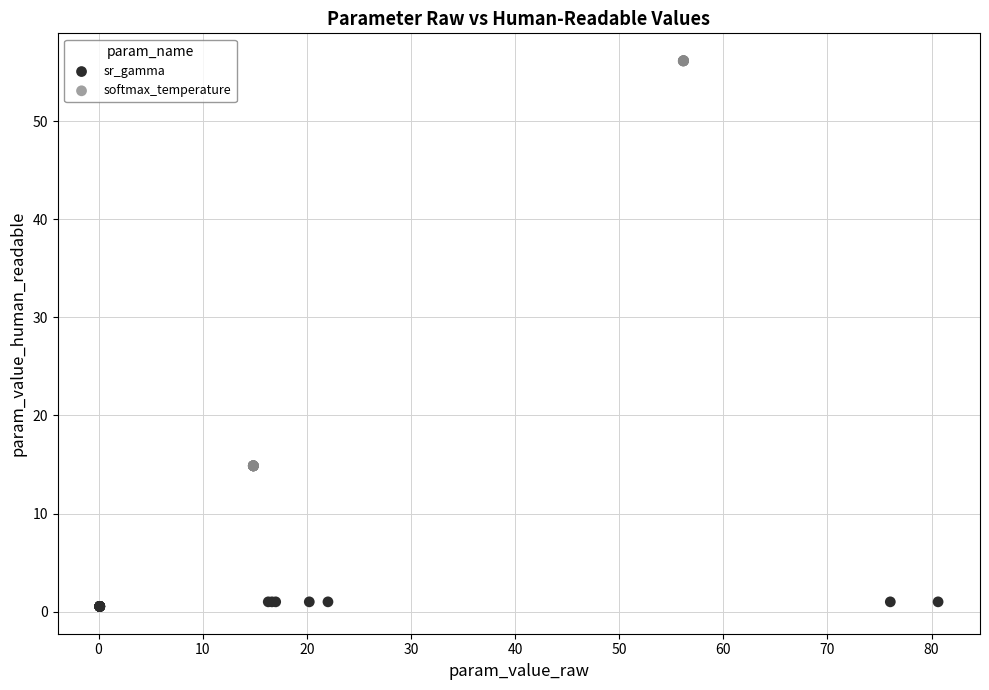

Which series reaches the maximum Y coordinate?

softmax_temperature